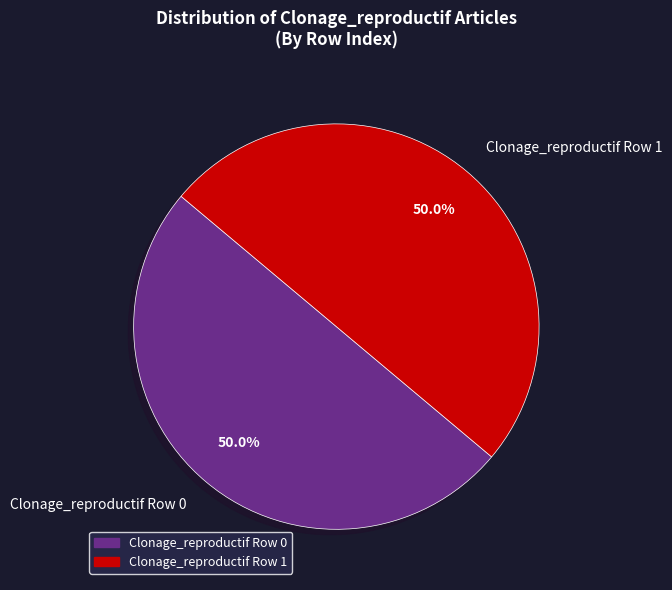

To the nearest percent, what is the difference between the largest and smallest slice percentages?

0%